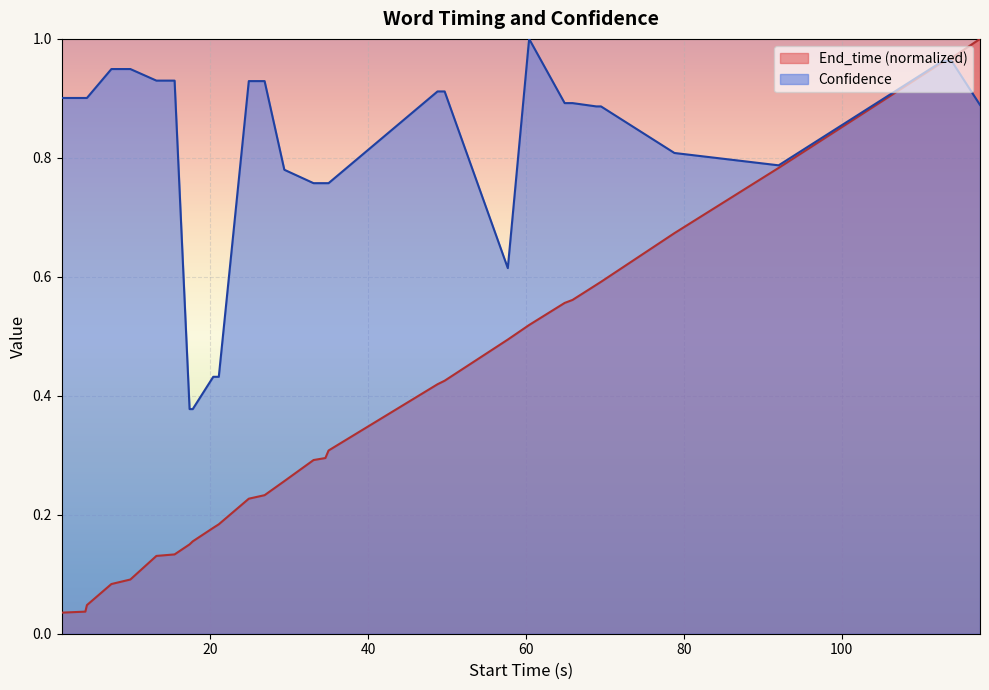

How many intersections are there between Confidence and End_time?

1